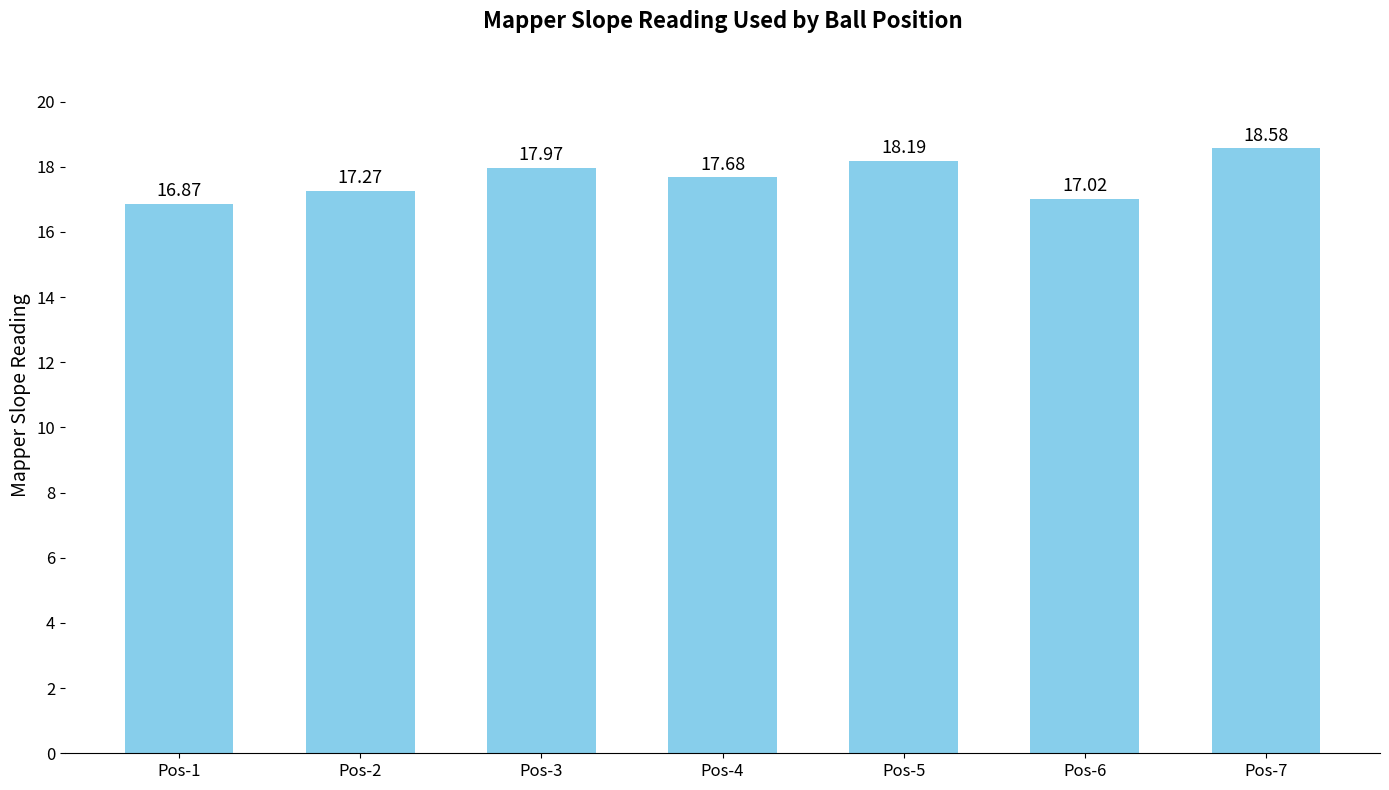

Reading left to right, list all the values displayed in this chart.

16.9	17.3	18.0	17.7	18.2	17.0	18.6